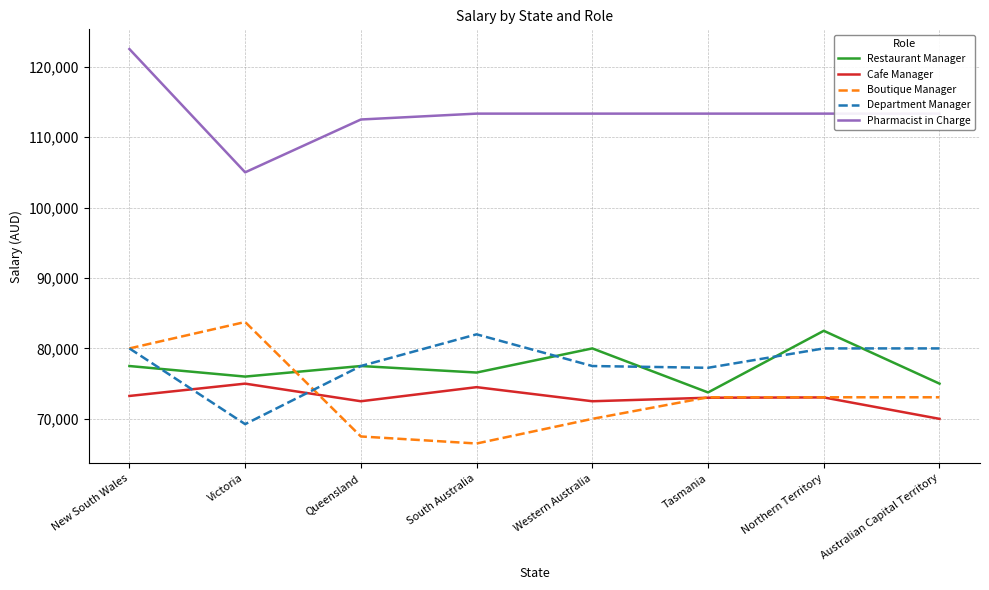

What is the minimum value for Cafe Manager?

70000